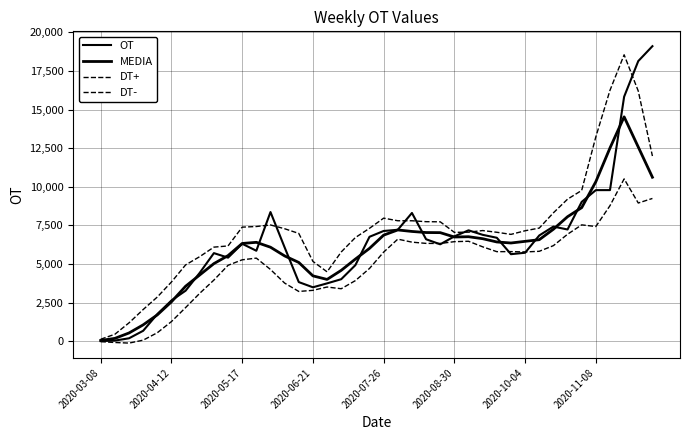

Does the chart have visible grid lines?

Yes